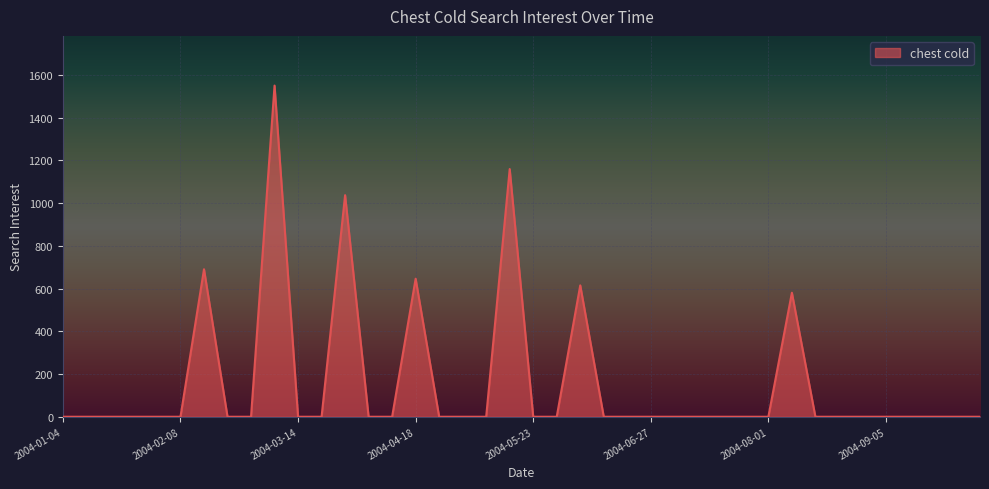

What is the difference between the maximum and minimum values?

1550.3